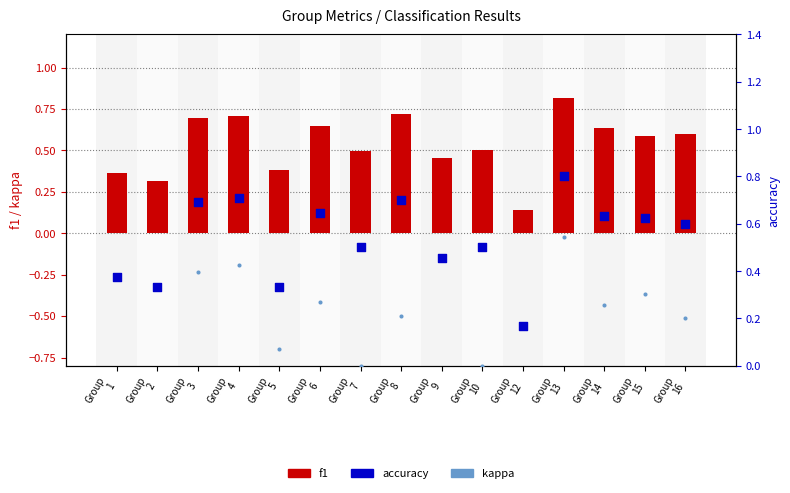

At how many categories does at least one series exceed 0?

15